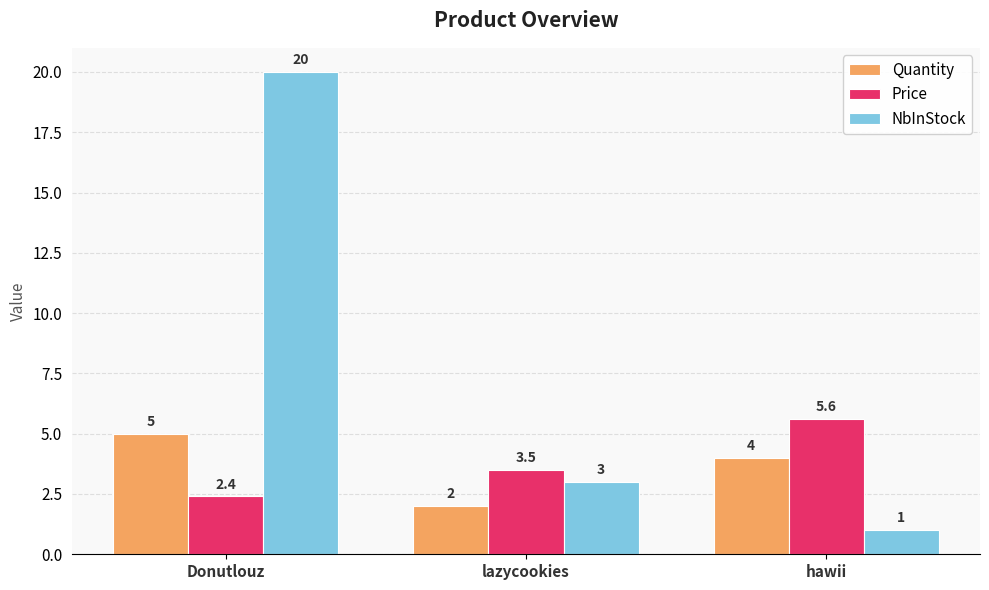

At which category is the sum across all series the highest?

Donutlouz